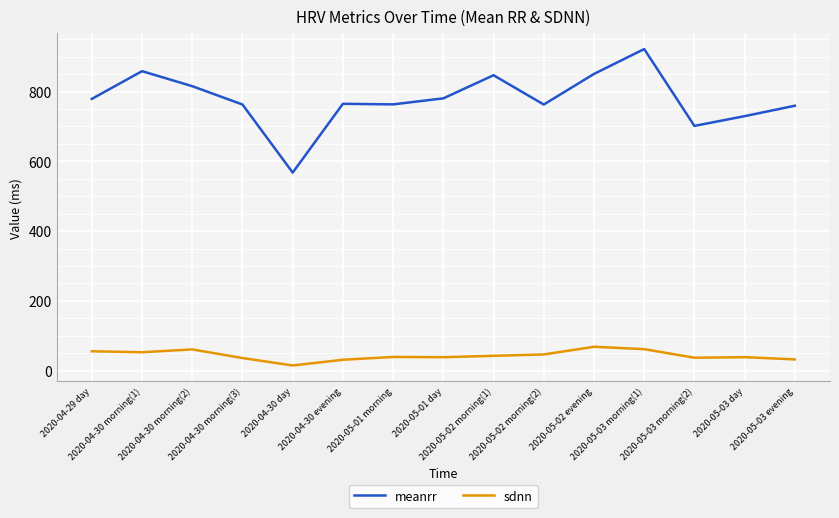

What is the difference between the maximum and minimum values in the meanrr series?

354.2